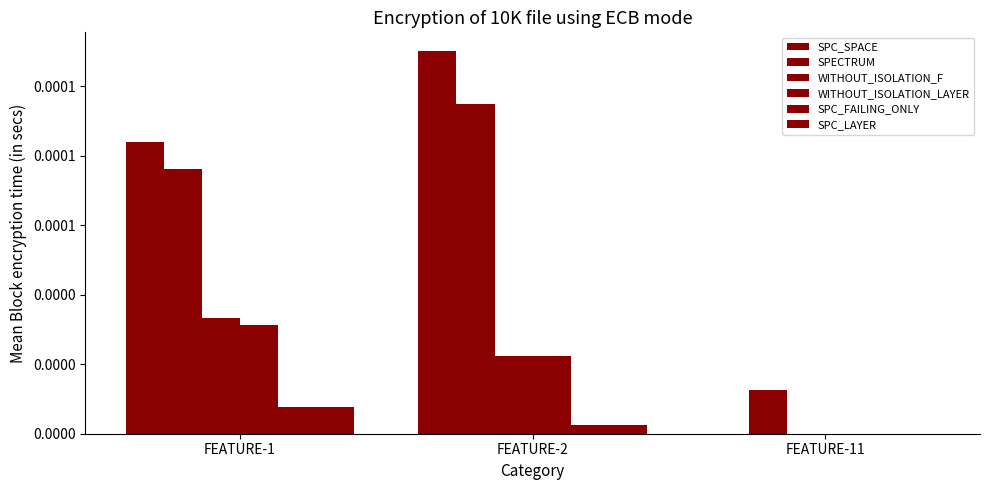

How many categories are shown in the chart?

3